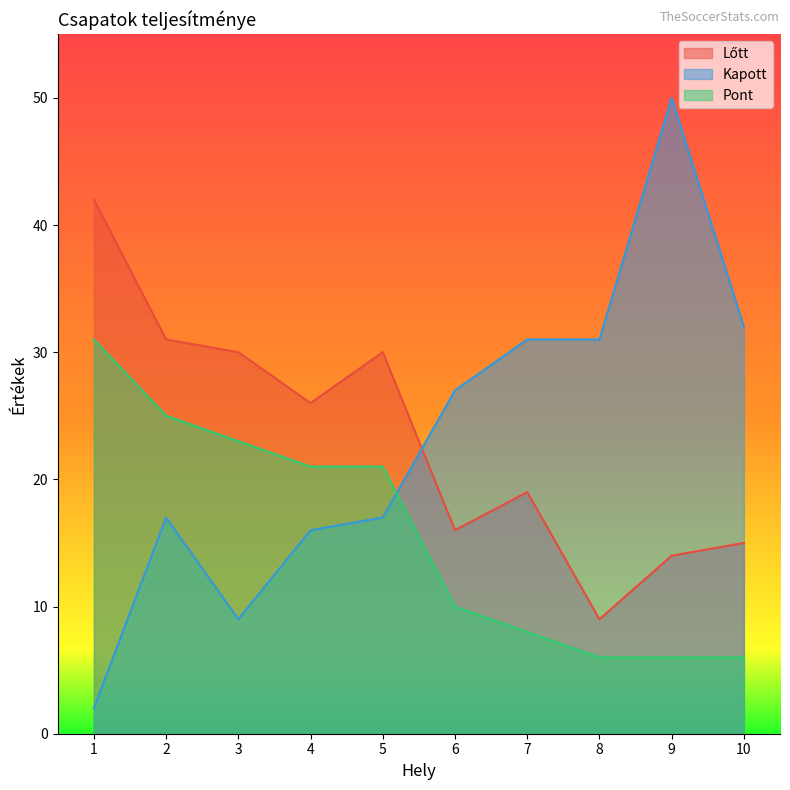

Reading left to right, transcribe all the data shown in this chart.

Lőtt: 1=42	2=31	3=30	4=26	5=30	6=16	7=19	8=9	9=14	10=15
Kapott: 1=2	2=17	3=9	4=16	5=17	6=27	7=31	8=31	9=50	10=32
Pont: 1=31	2=25	3=23	4=21	5=21	6=10	7=8	8=6	9=6	10=6